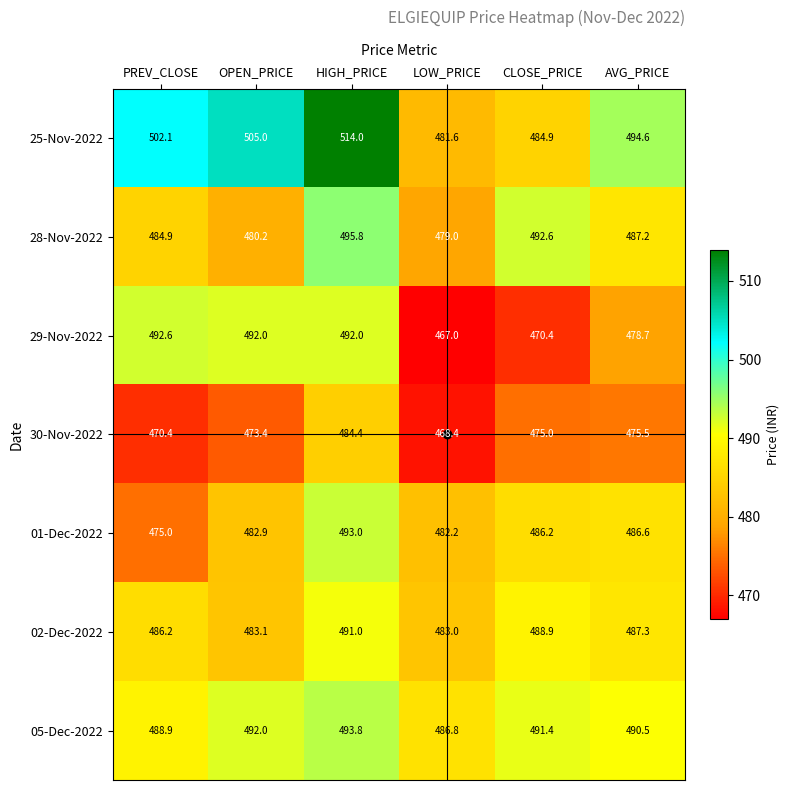

Which series has the widest spread of values?

25-Nov-2022